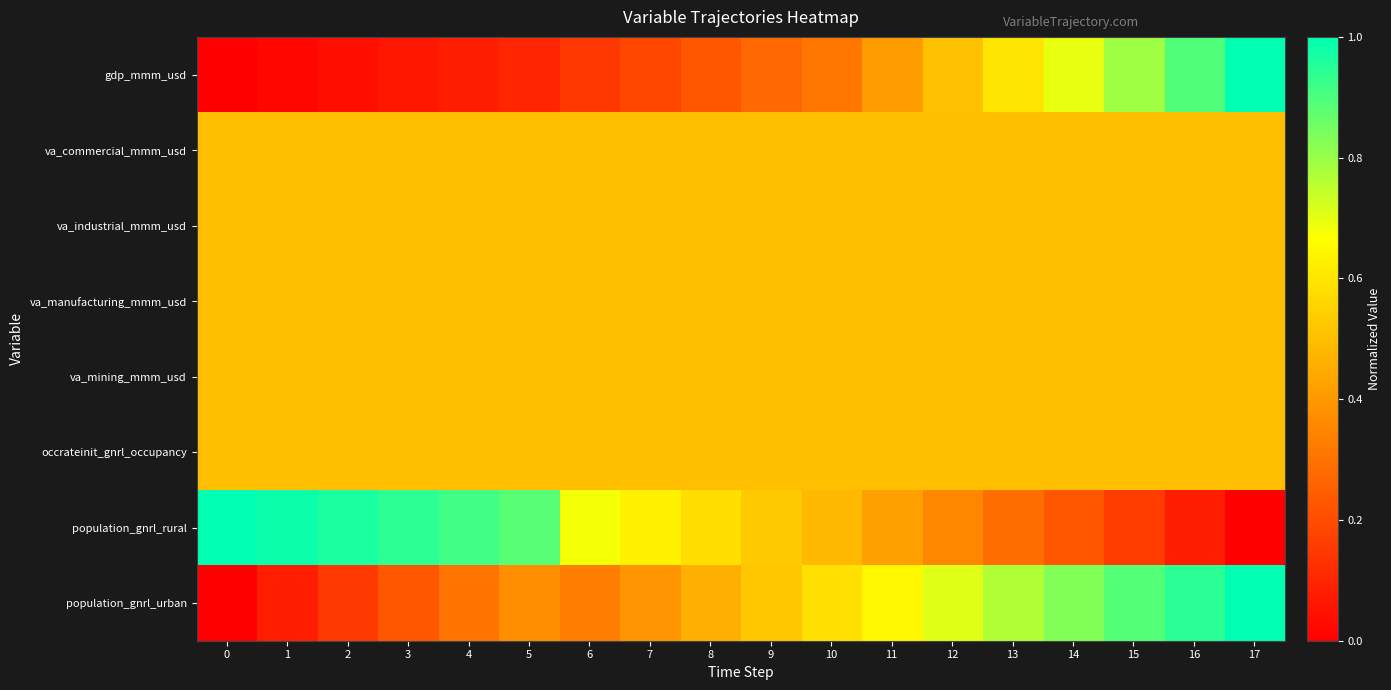

Which series has the widest spread of values?

gdp_mmm_usd